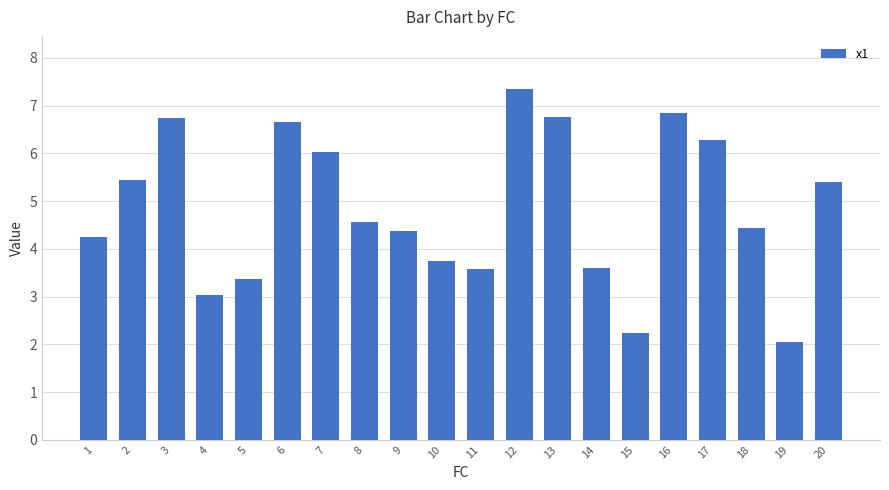

Which category has the lowest value across all series?

19